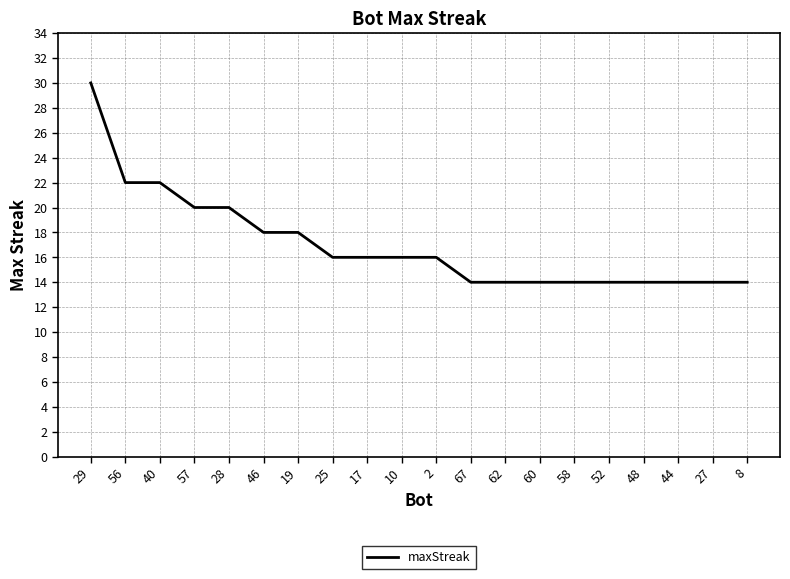

What is the greatest value displayed?

30